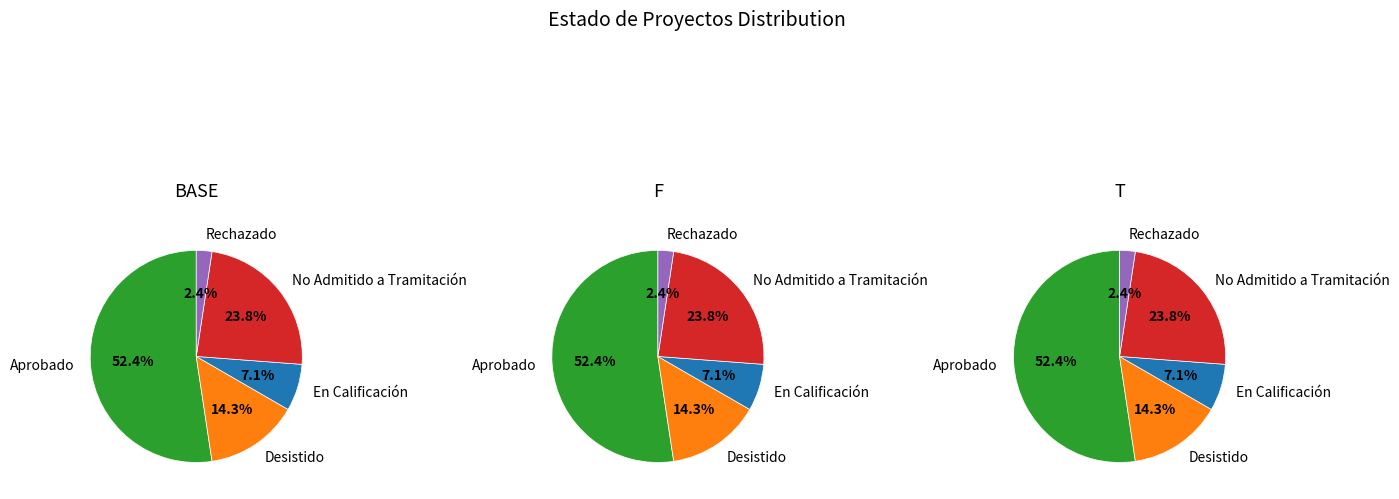

What percentage is the No Admitido a Tramitación slice, to the nearest percent?

24%